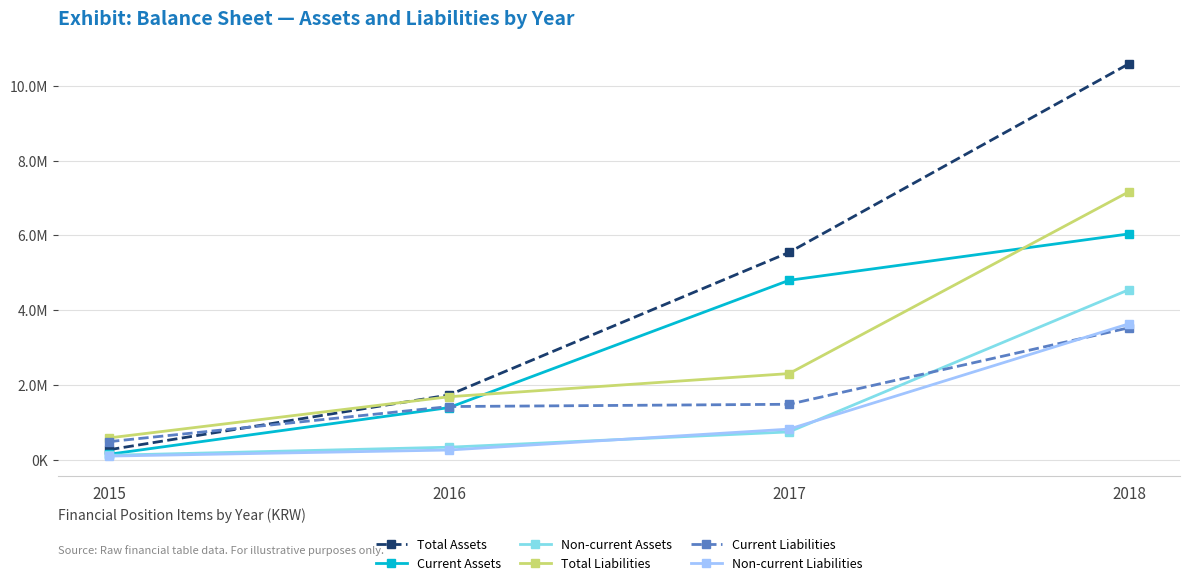

Rank the categories by Total Assets value from highest to lowest.

2018, 2017, 2016, 2015